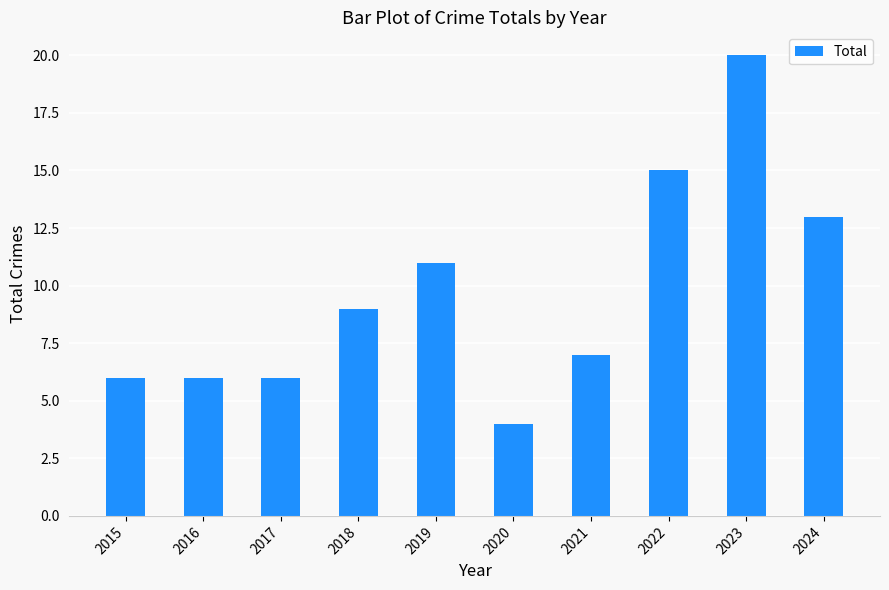

What is the average value?

10